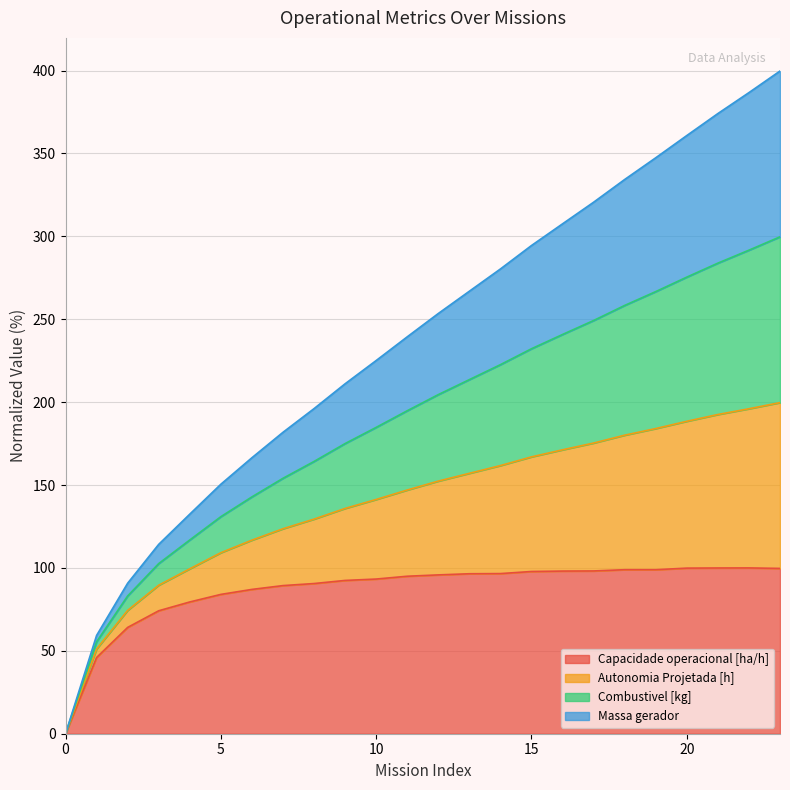

How many values in the Capacidade operacional [ha/h] series exceed 95?

12